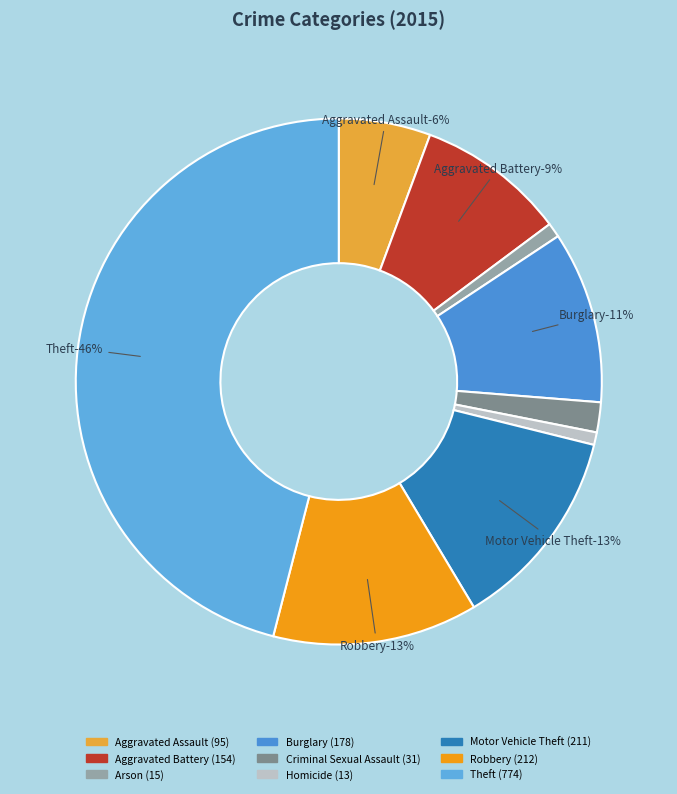

How many segments does this pie chart have?

9